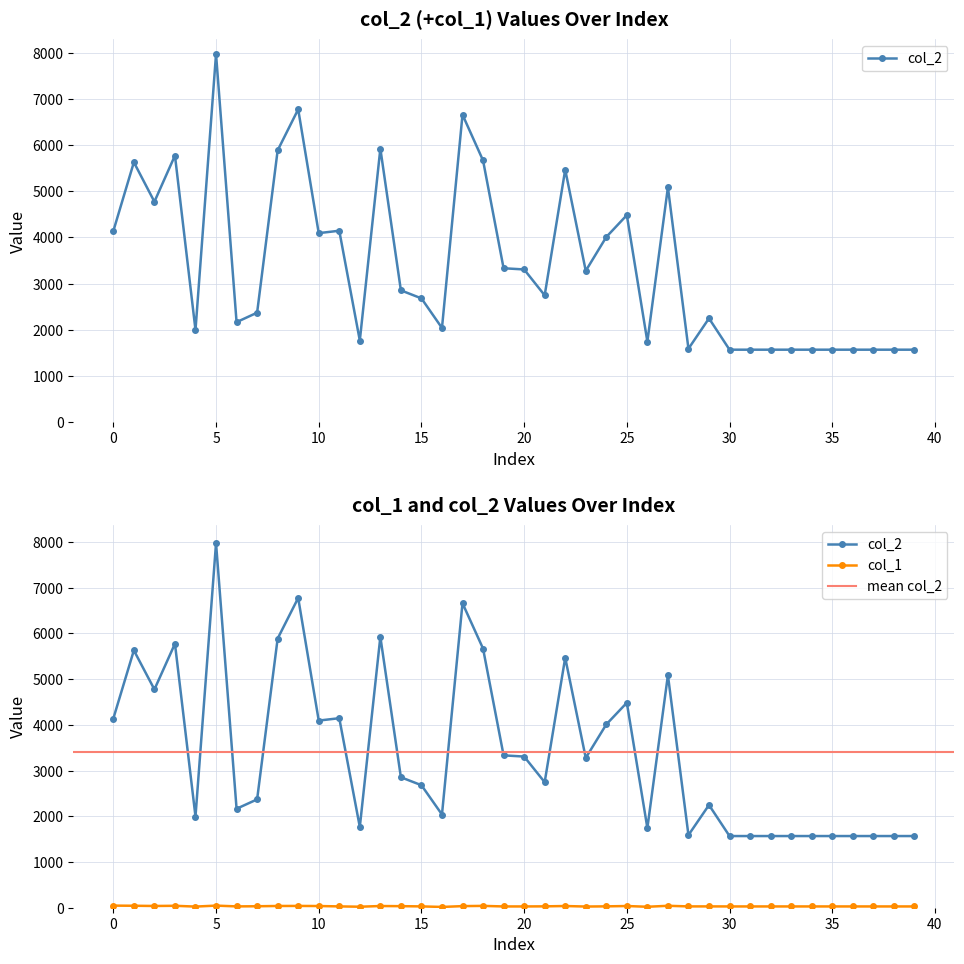

True or false: col_2 and col_1 cross at least once.

False